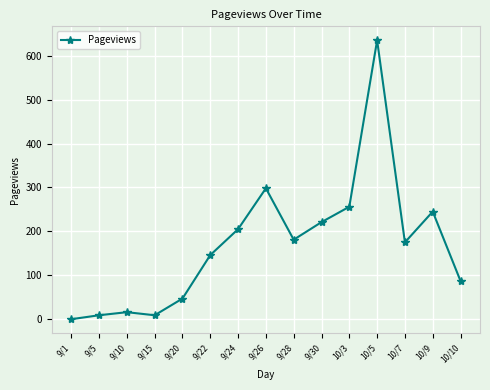

What is the difference between the maximum and minimum values?

635